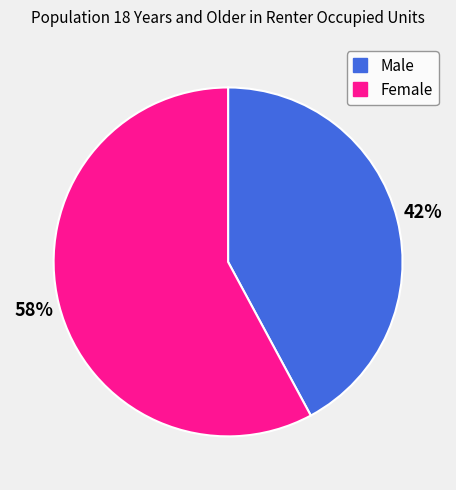

The Male slice represents 50% of the pie. True or false?

False